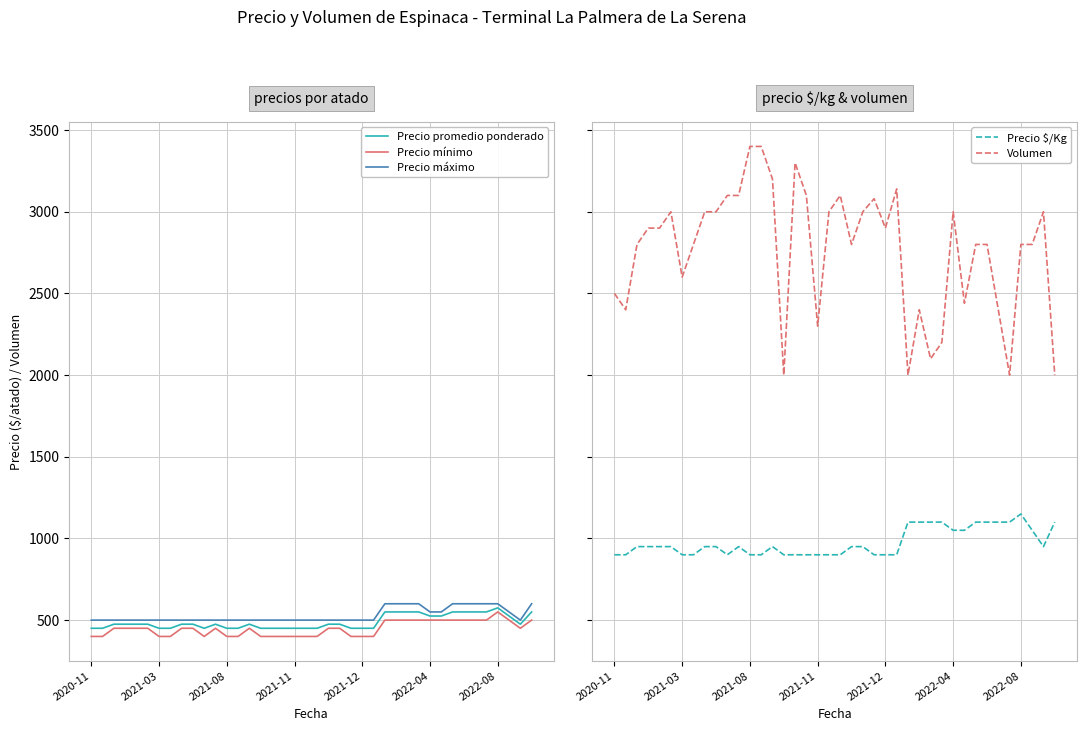

What is the maximum value for Precio máximo?

600